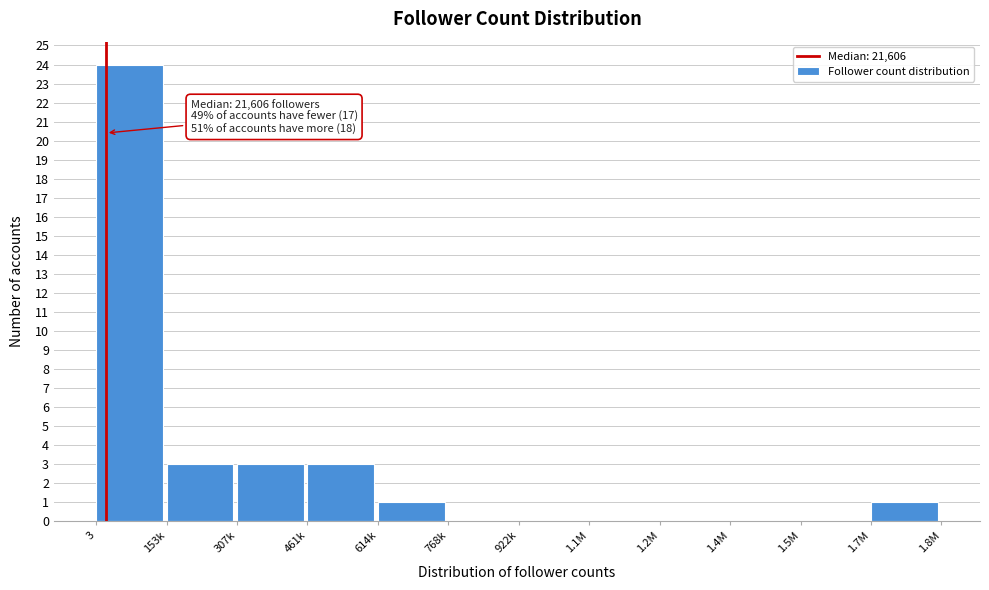

Reading left to right, what are all the values shown in this chart?

3=24	153k=3	307k=3	461k=3	614k=1	768k=0	922k=0	1.1M=0	1.2M=0	1.4M=0	1.5M=0	1.7M=1